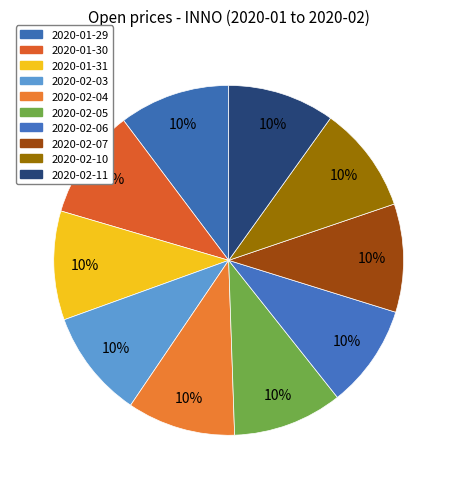

What percentage do 2020-02-05 and 2020-02-06 together represent?

19.7%